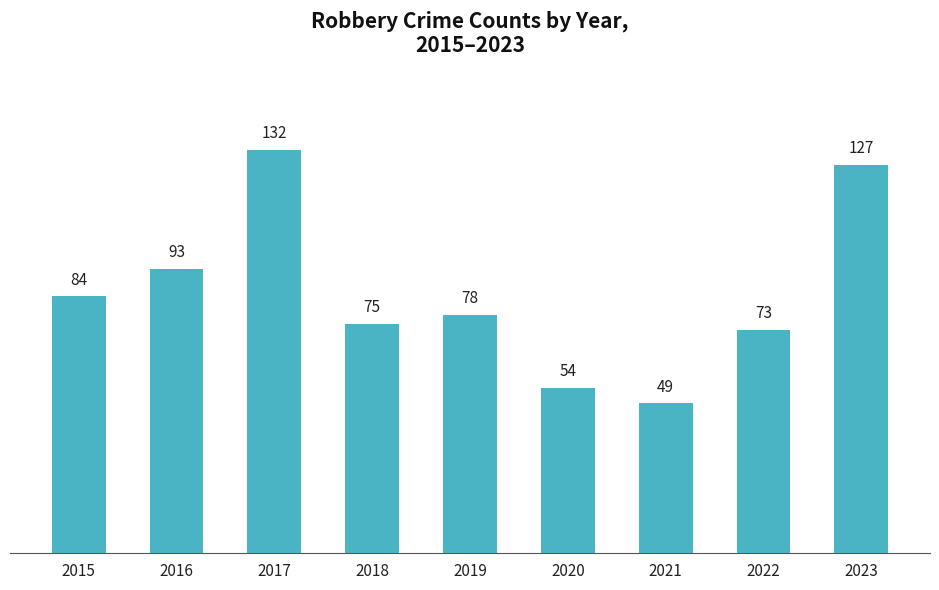

List the labels in order of value, smallest first.

2021, 2020, 2022, 2018, 2019, 2015, 2016, 2023, 2017